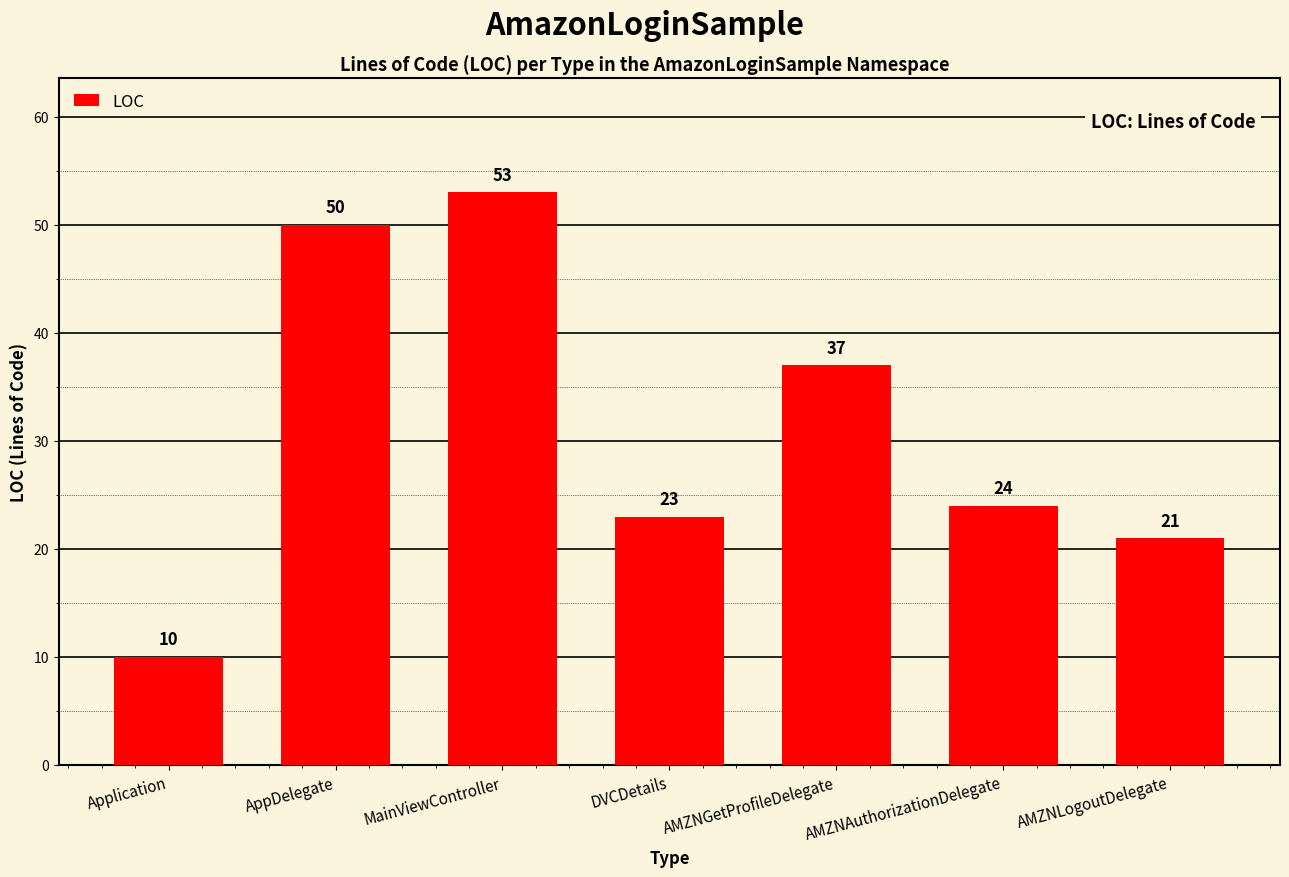

How many bars are there in total?

7